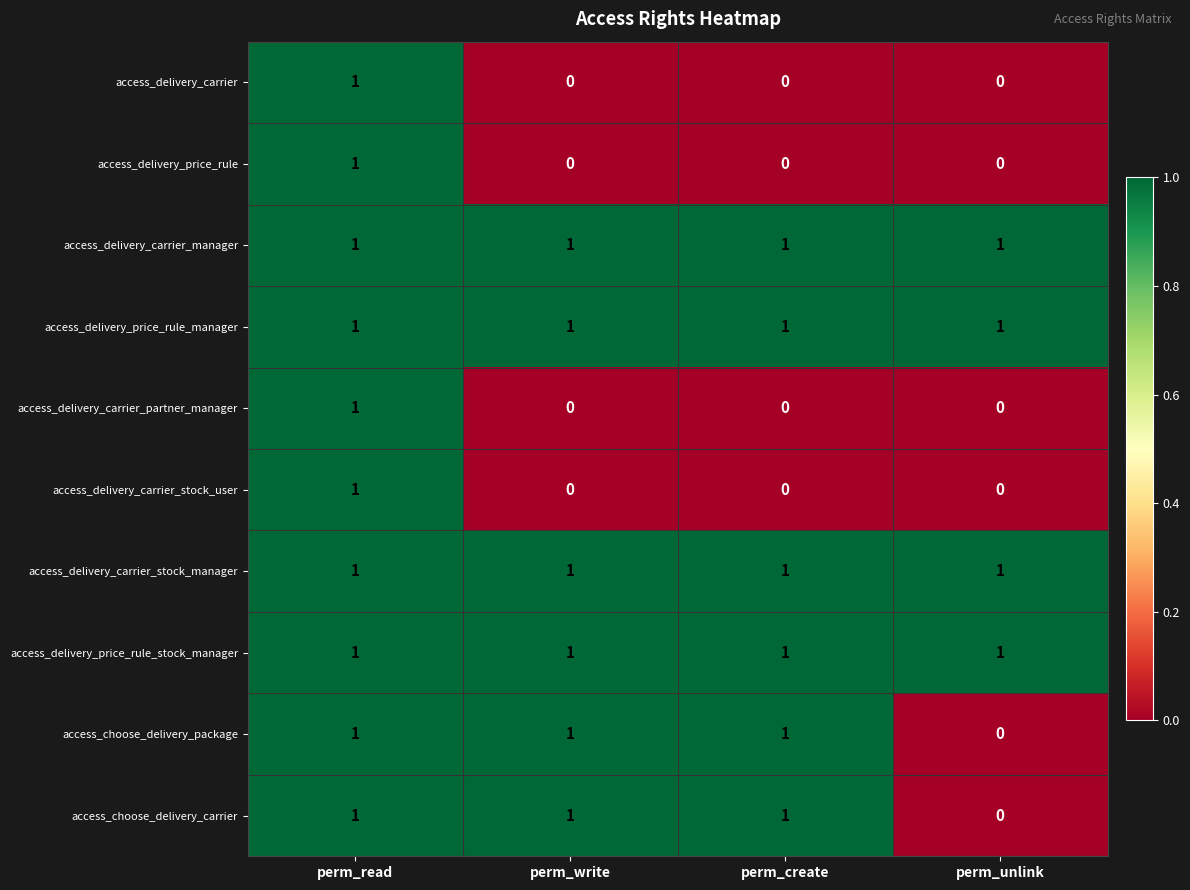

At how many categories does at least one series exceed 0?

4